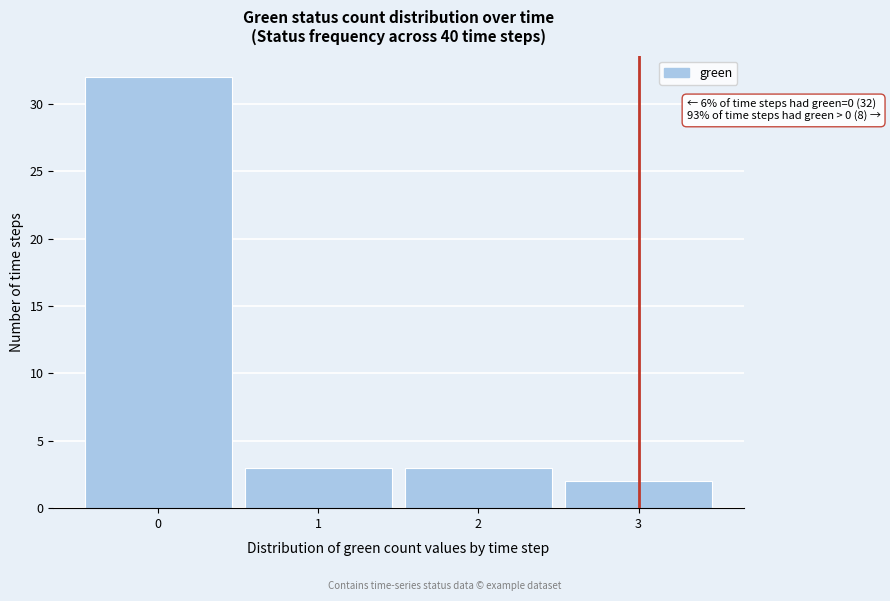

Which range on the x-axis has the tallest bar?

-0.5 to 0.5